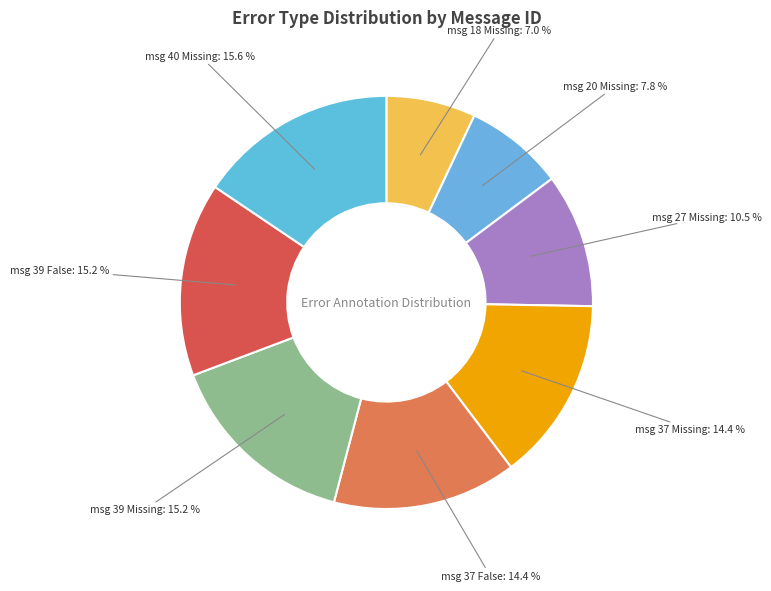

Is there a majority slice in this chart?

No